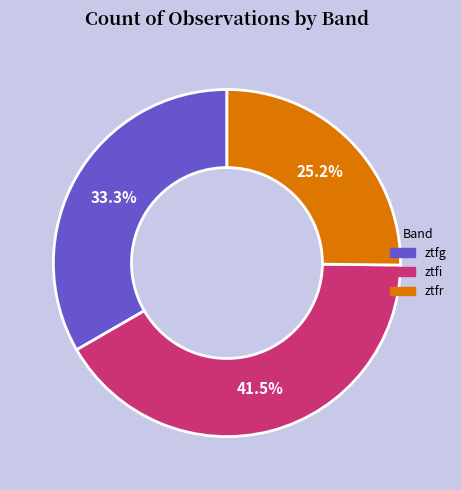

Does ztfr represent more than half of the total?

No